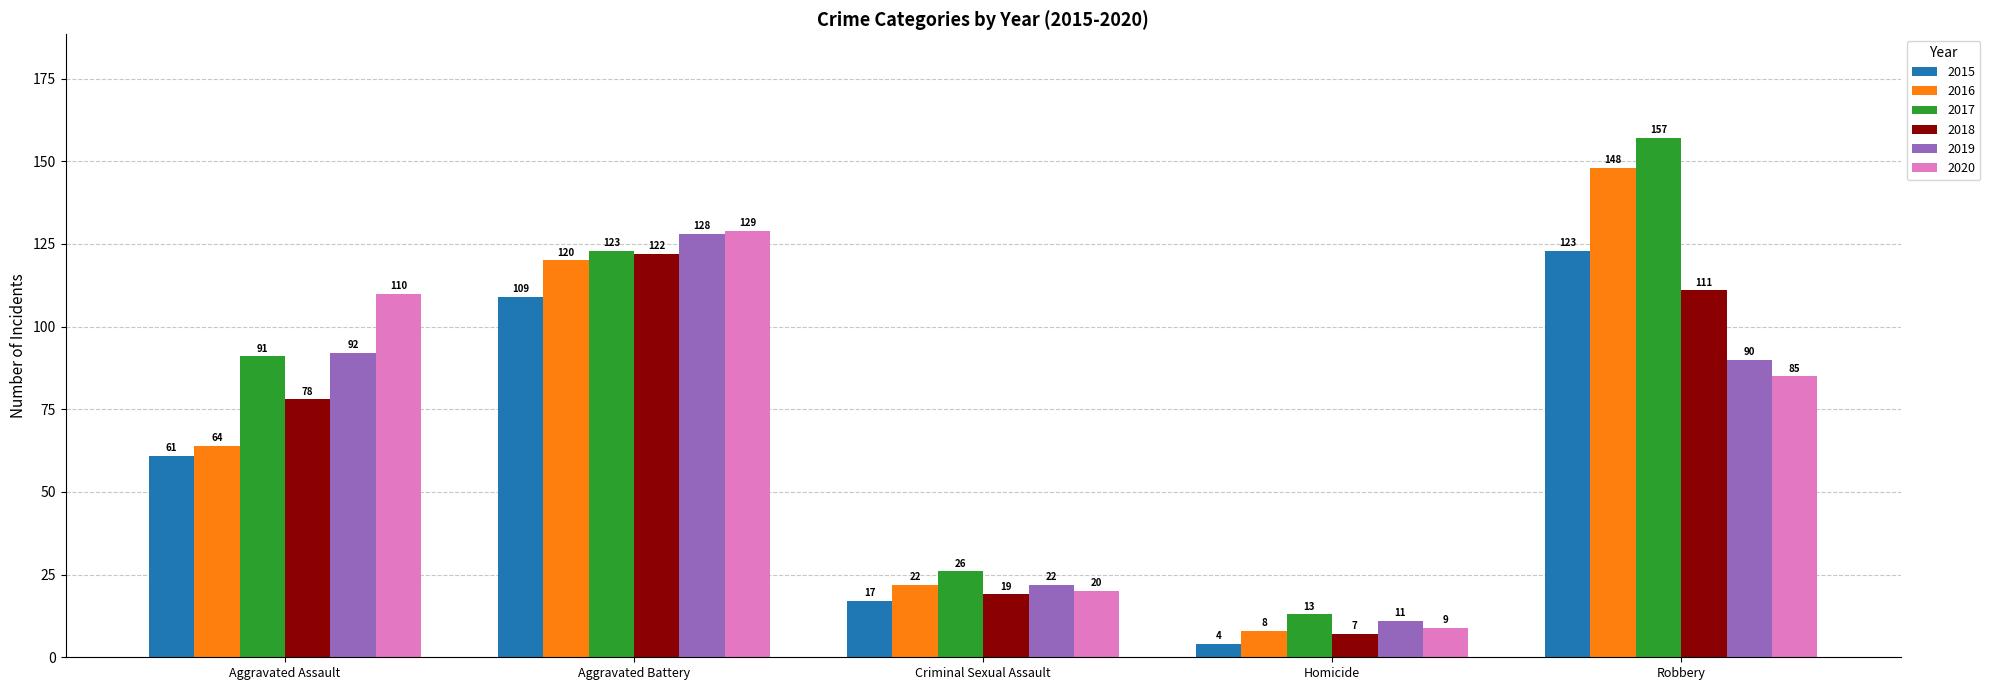

What is the total value across all series at Homicide?

52